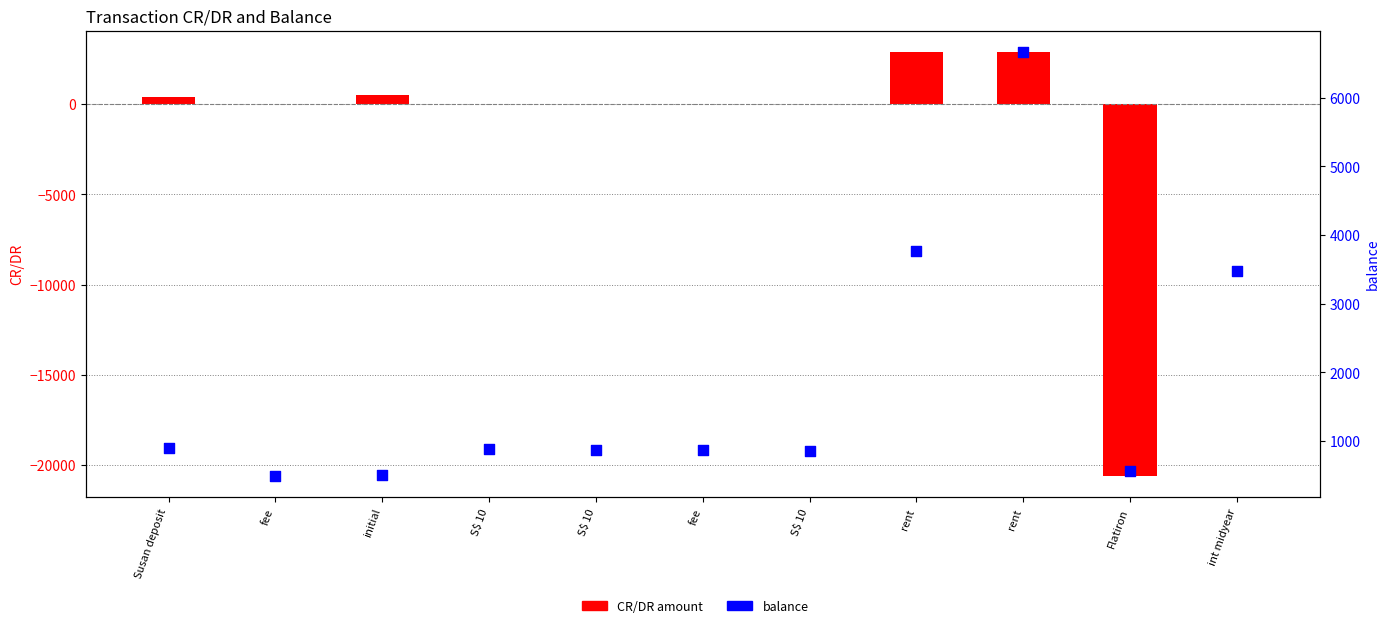

Which series contains the highest Y value?

balance